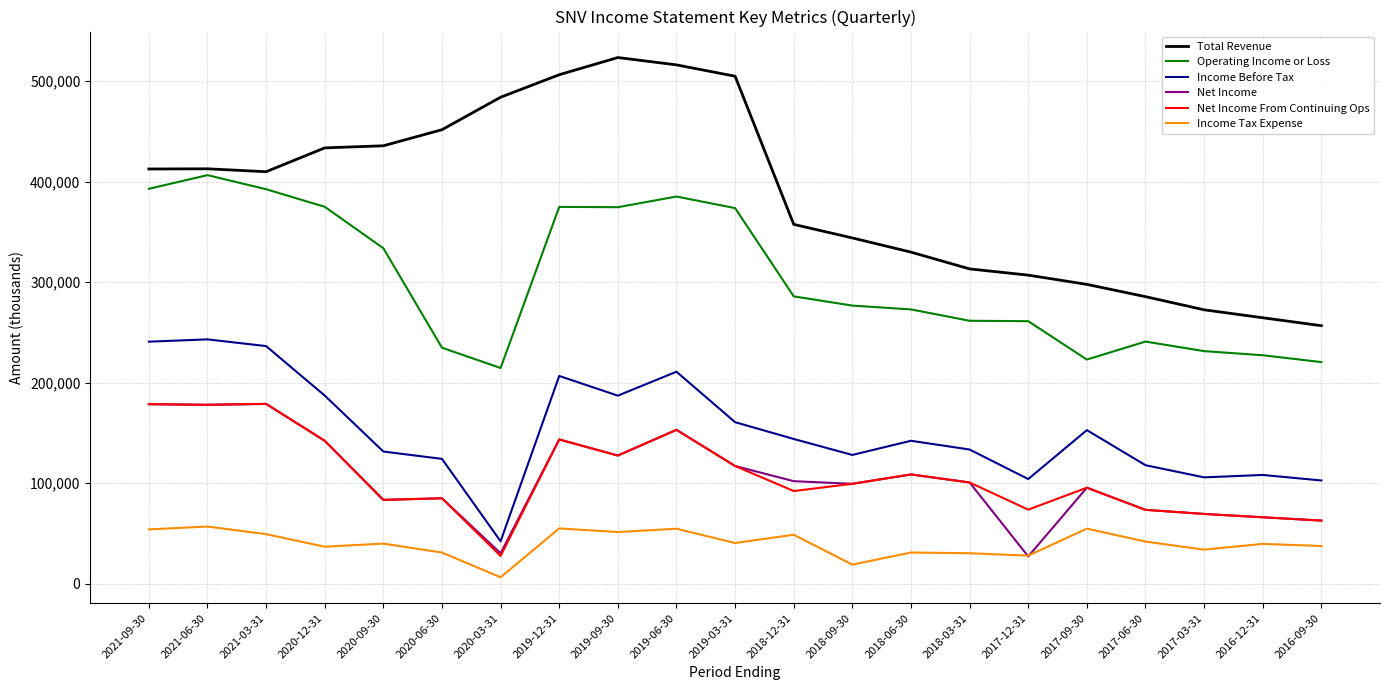

What is the highest value of the Operating Income or Loss series?

406400